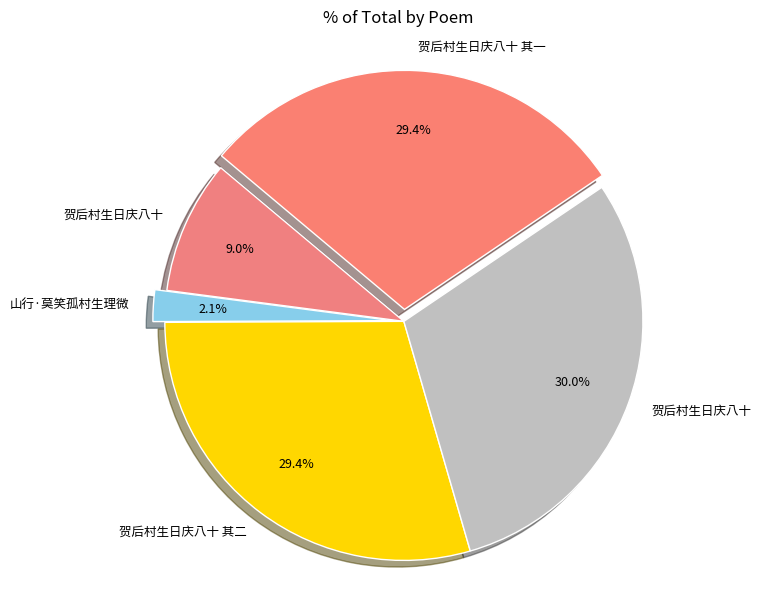

Rank the categories by value from highest to lowest.

贺后村生日庆八十, 贺后村生日庆八十 其二, 贺后村生日庆八十 其一, 贺后村生日庆八十, 山行·莫笑孤村生理微